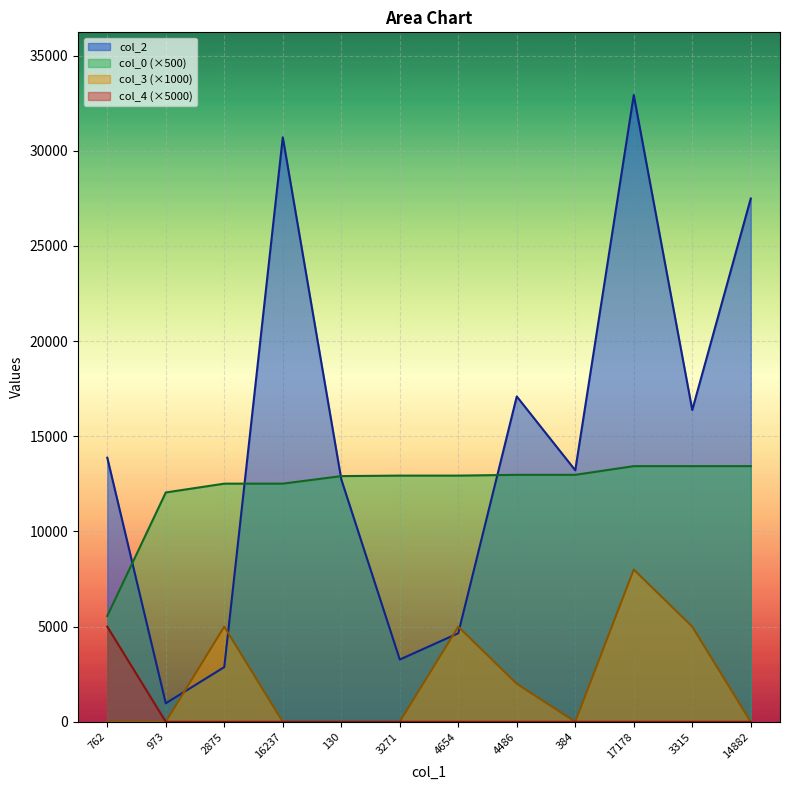

Which series changed the most between 973 and 4486?

col_2